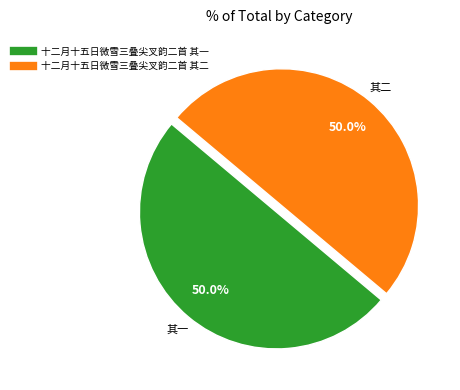

What percentage do 十二月十五日微雪三叠尖叉韵二首 其二 and 十二月十五日微雪三叠尖叉韵二首 其一 together represent?

100.0%